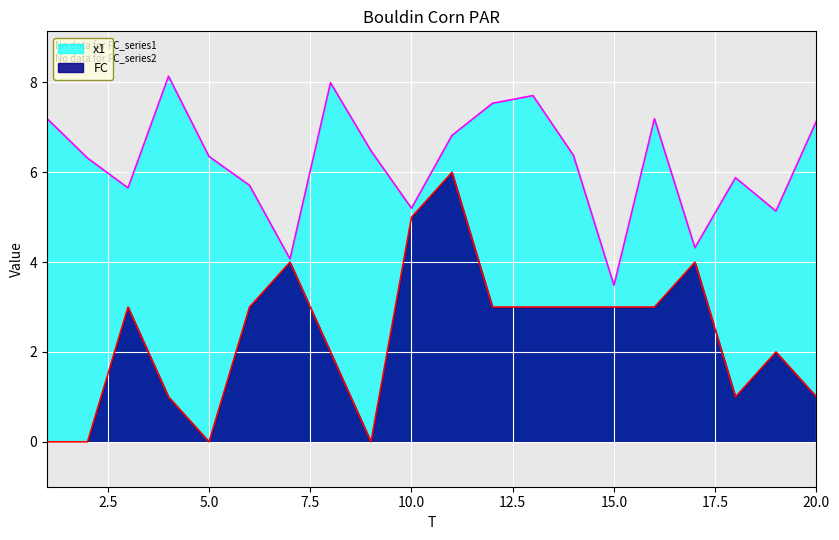

At which category is the sum across all series the highest?

11